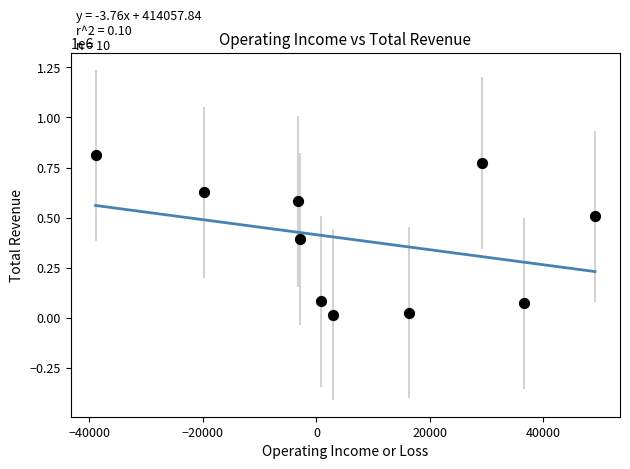

What is the average Y value?

387800